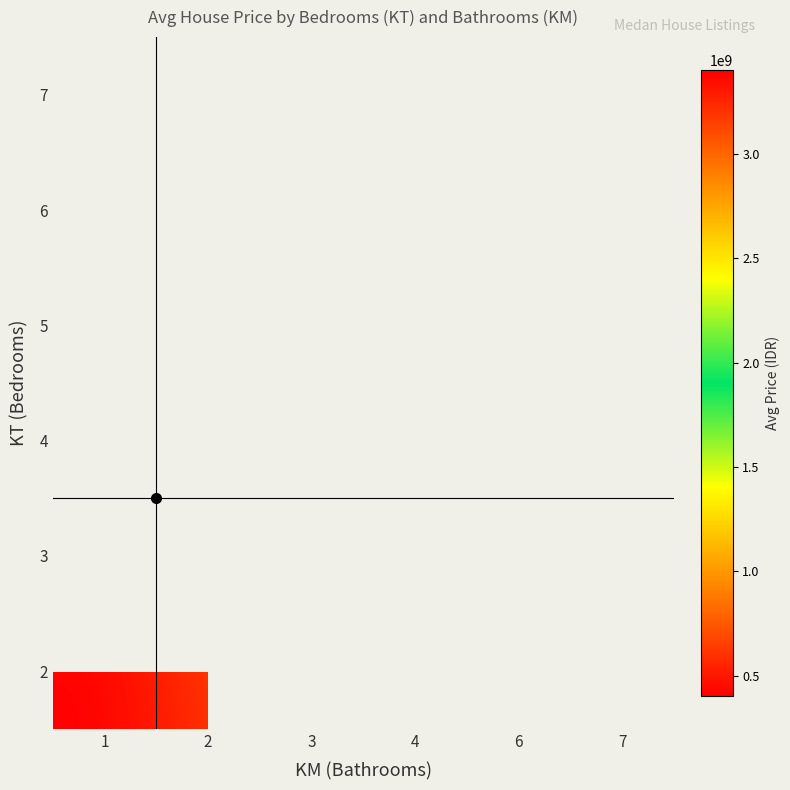

What is the minimum value for 3?

475000000.0